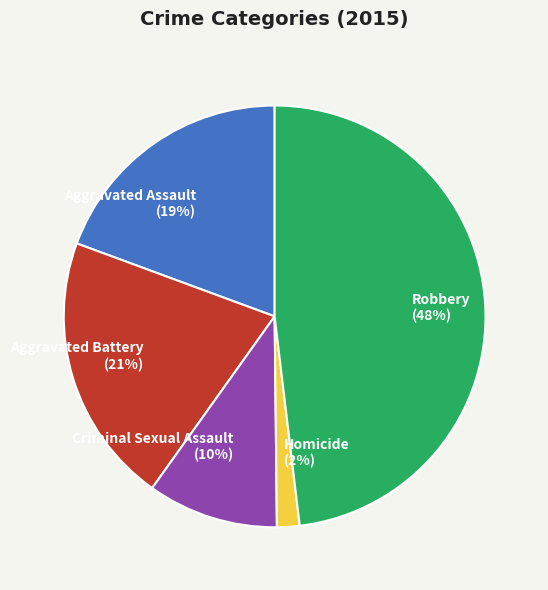

Approximately how many times larger is the value at Homicide compared to Criminal Sexual Assault?

0.2